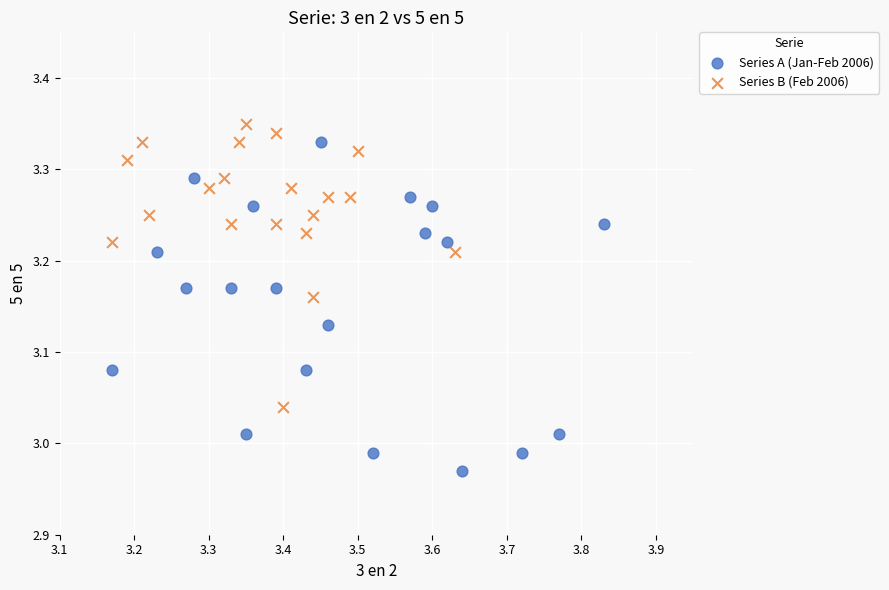

Which series has the largest Y range (max minus min)?

Series A (Jan-Feb 2006)